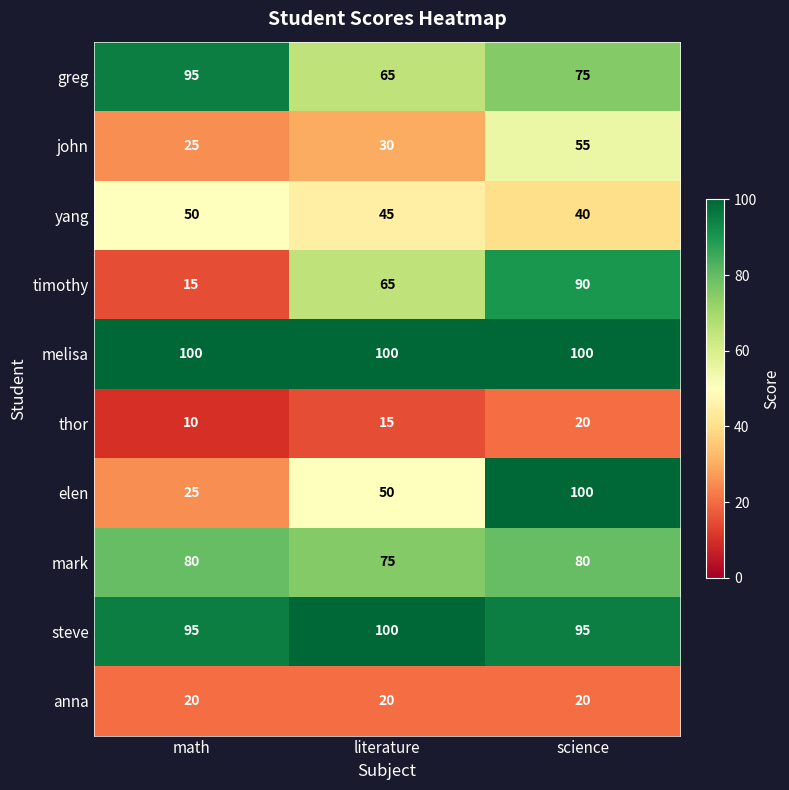

Where is yang nearest to the value 45?

literature